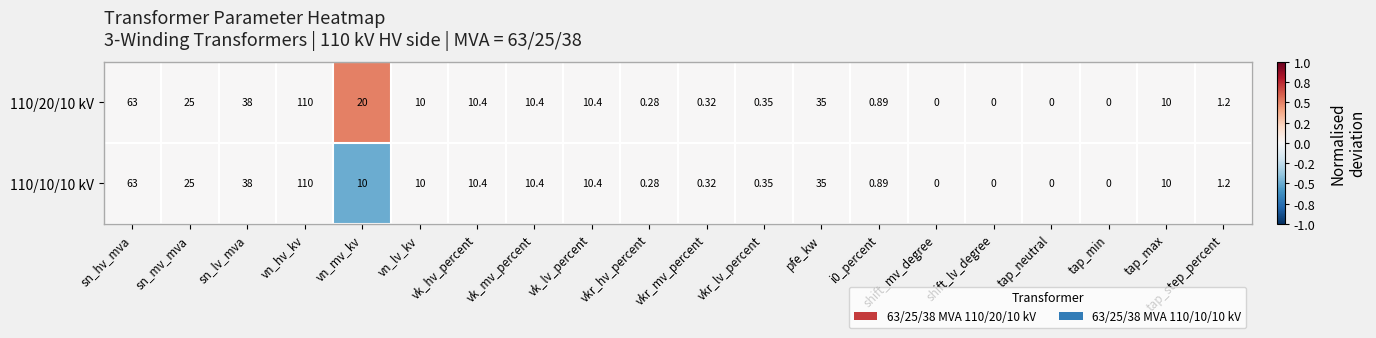

Where does the 110/10/10 kV series first go above 10?

sn_hv_mva